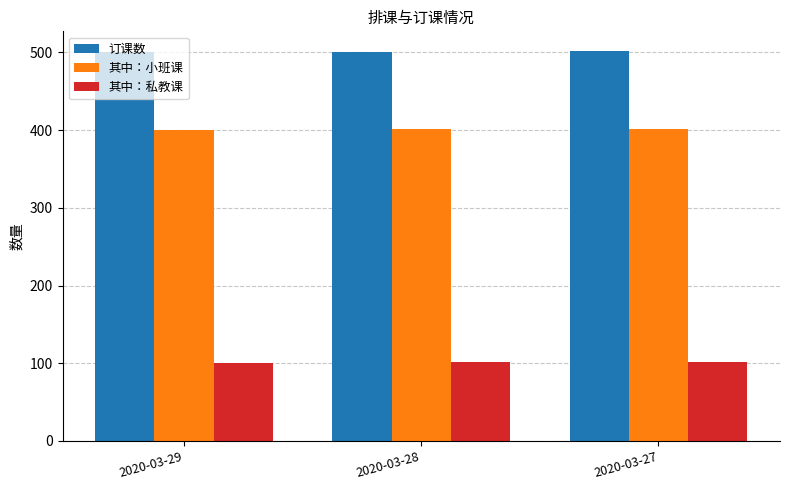

Rank the series by their maximum value, from lowest to highest.

其中：私教课, 其中：小班课, 订课数